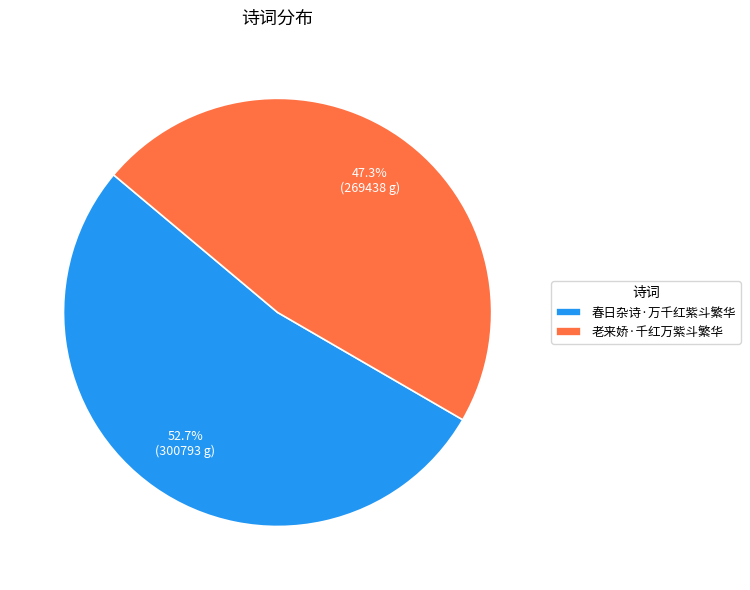

Which slice represents more than half of the pie?

春日杂诗·万千红紫斗繁华